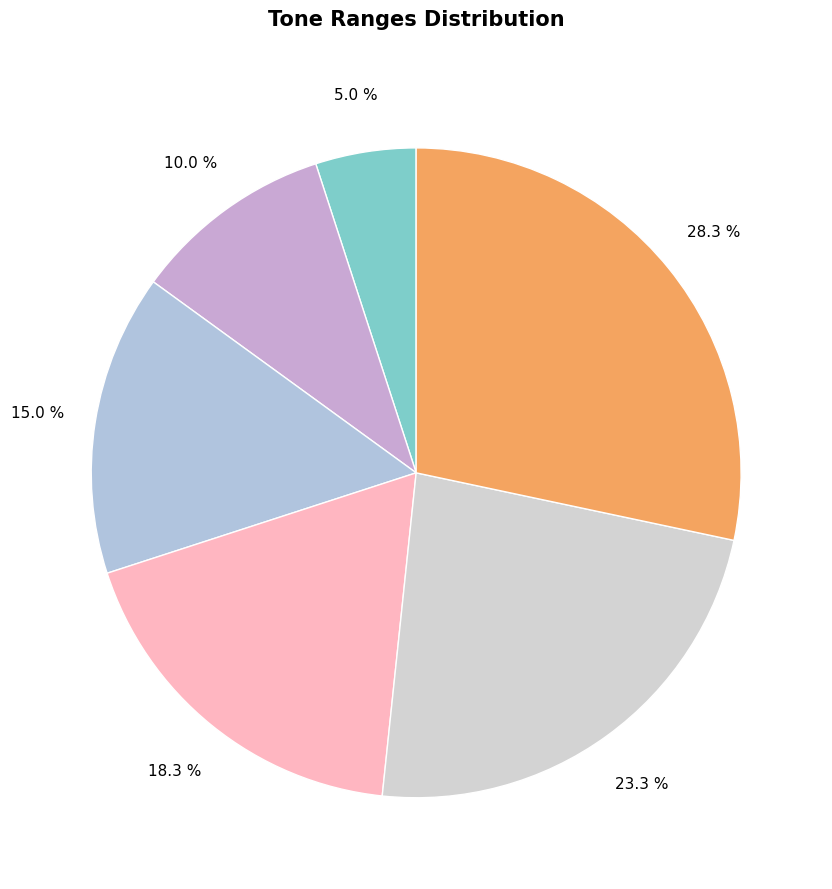

Is there any slice that represents more than half of the pie?

No